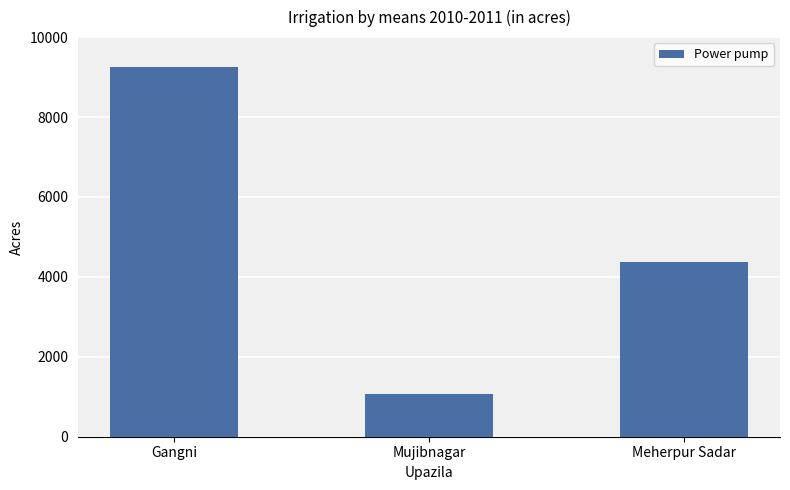

Reading left to right, extract all data points from this chart.

Gangni=9240	Mujibnagar=1061	Meherpur Sadar=4365